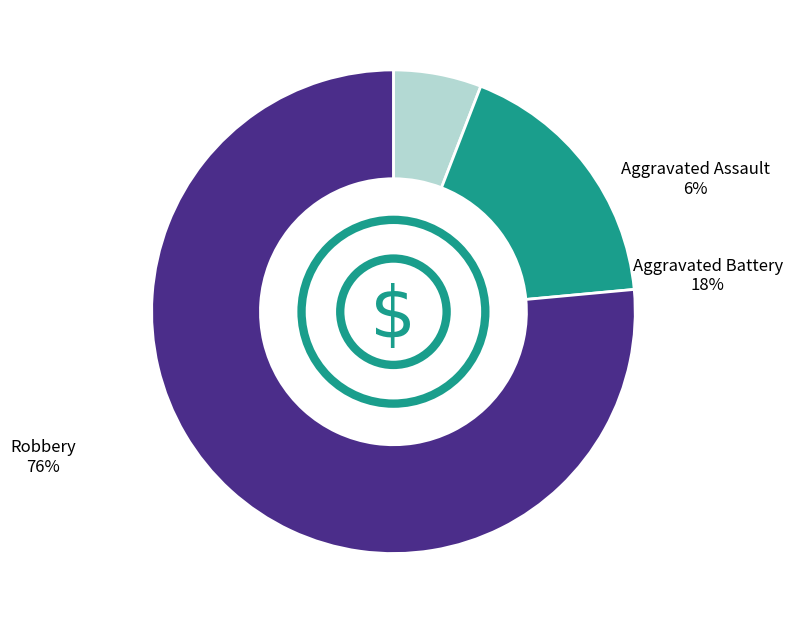

How many slices are in this pie chart?

3